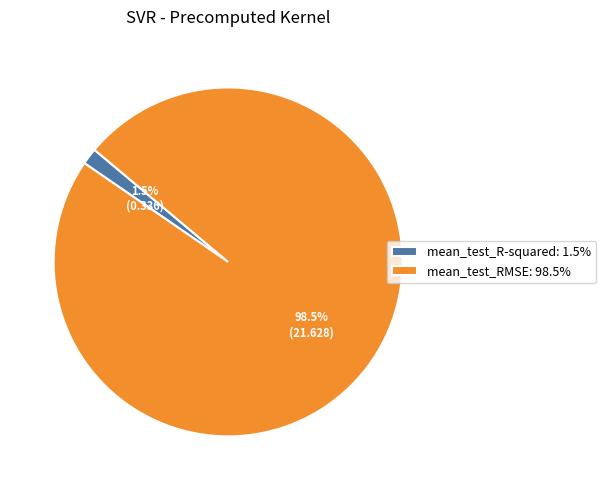

Which has a higher value, mean_test_RMSE or mean_test_R-squared?

mean_test_RMSE